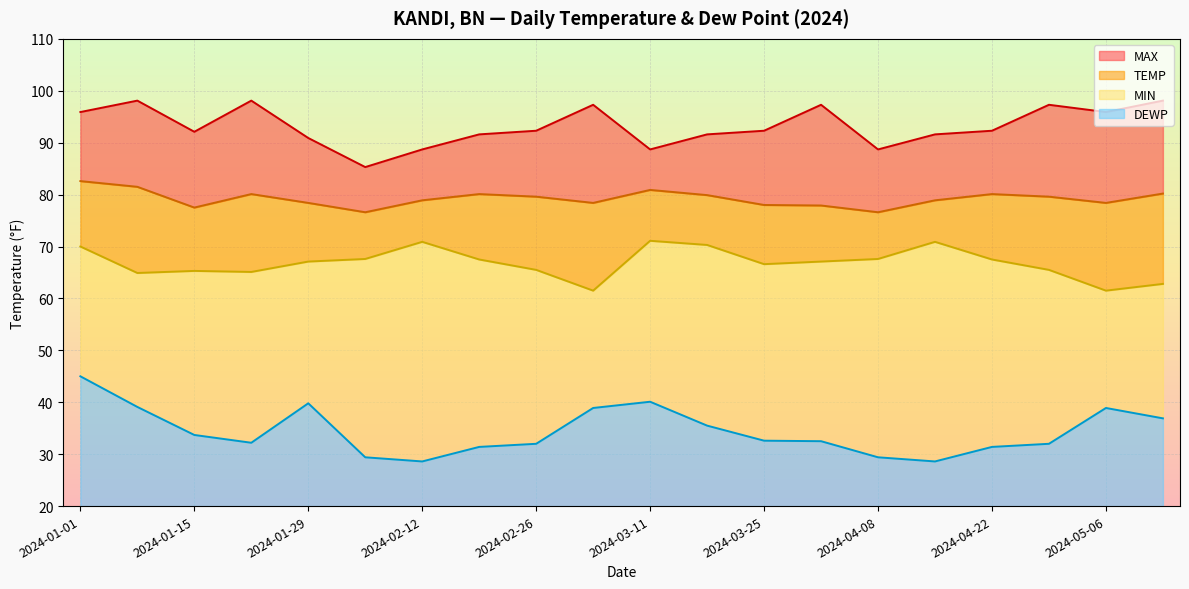

True or false: MAX and MIN cross at least once.

False